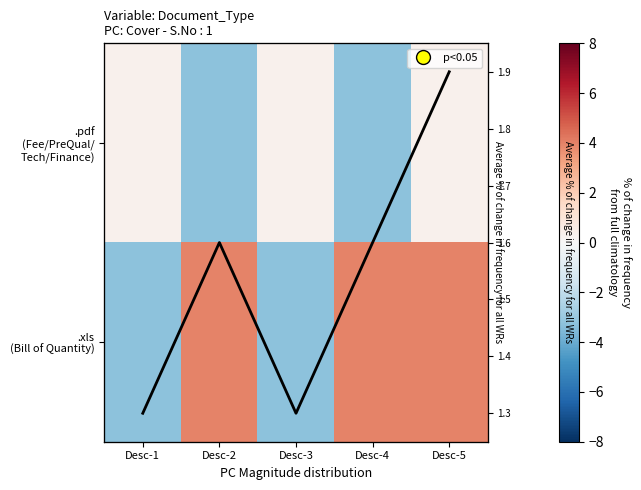

Where is avg nearest to the value 1?

Desc-1